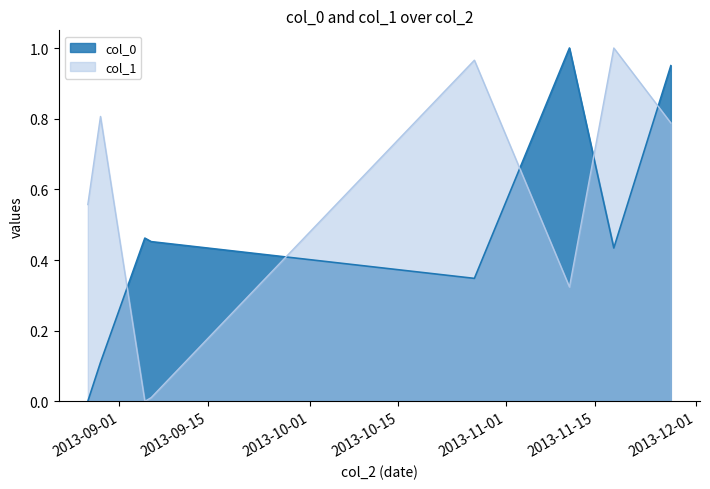

What is the total value across all series at 2013-11-27?

1.7